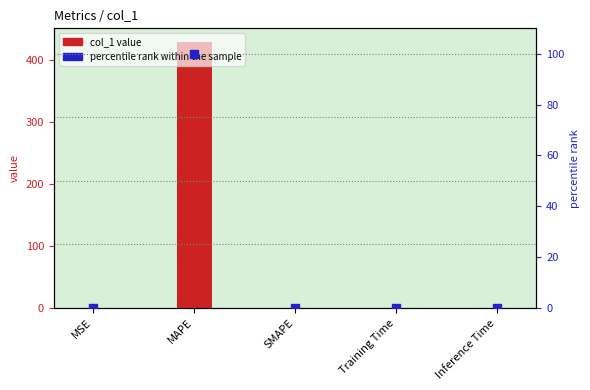

Which series reaches the minimum Y coordinate?

col_1